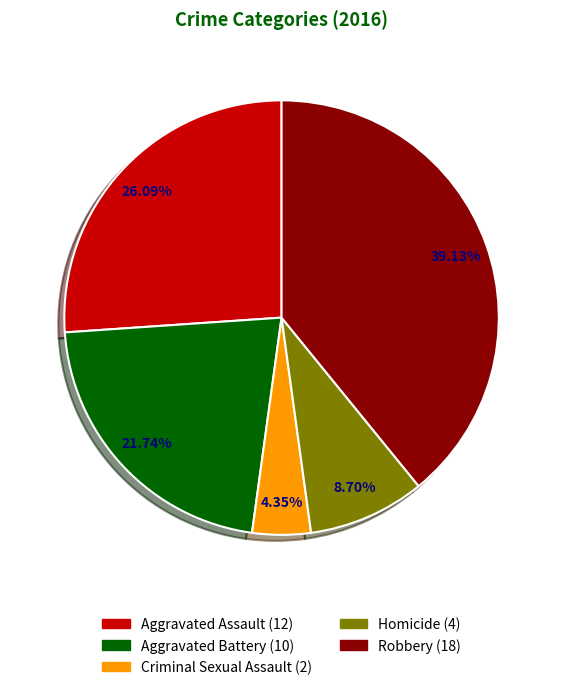

To the nearest percent, what is the difference between the largest and smallest slice percentages?

35%